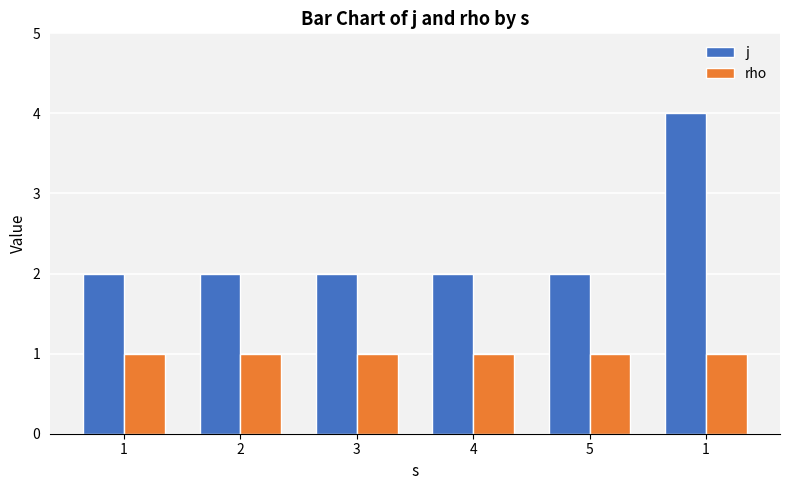

At how many categories does at least one series exceed 3?

1